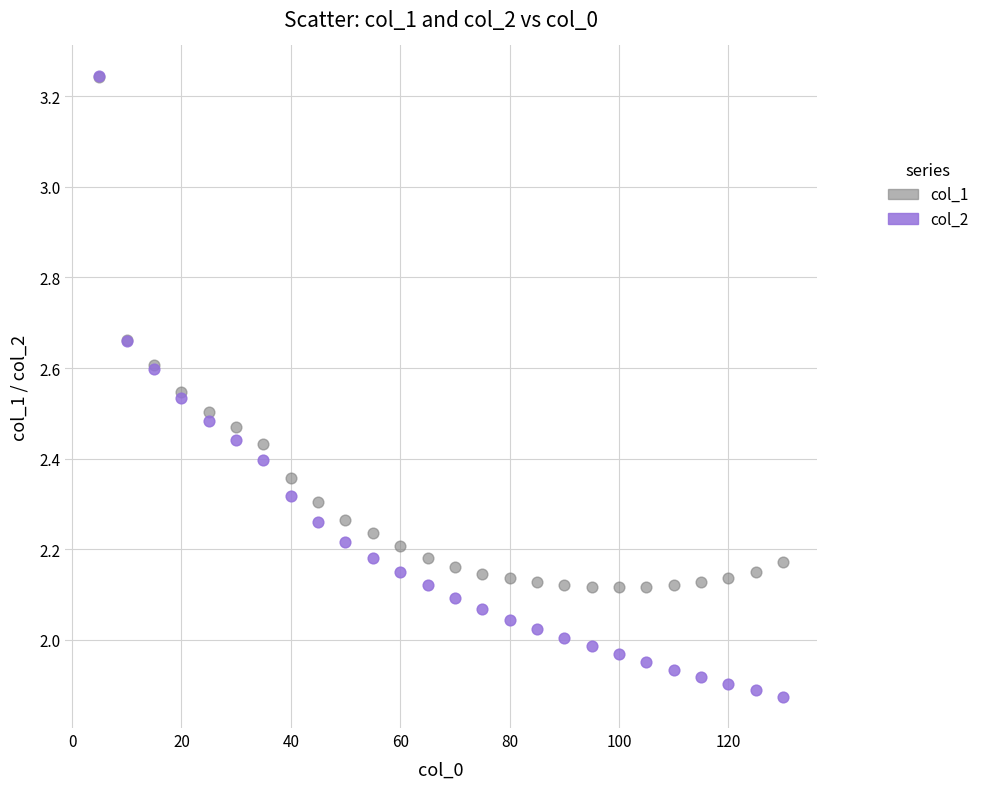

Which series has the largest Y range (max minus min)?

col_2